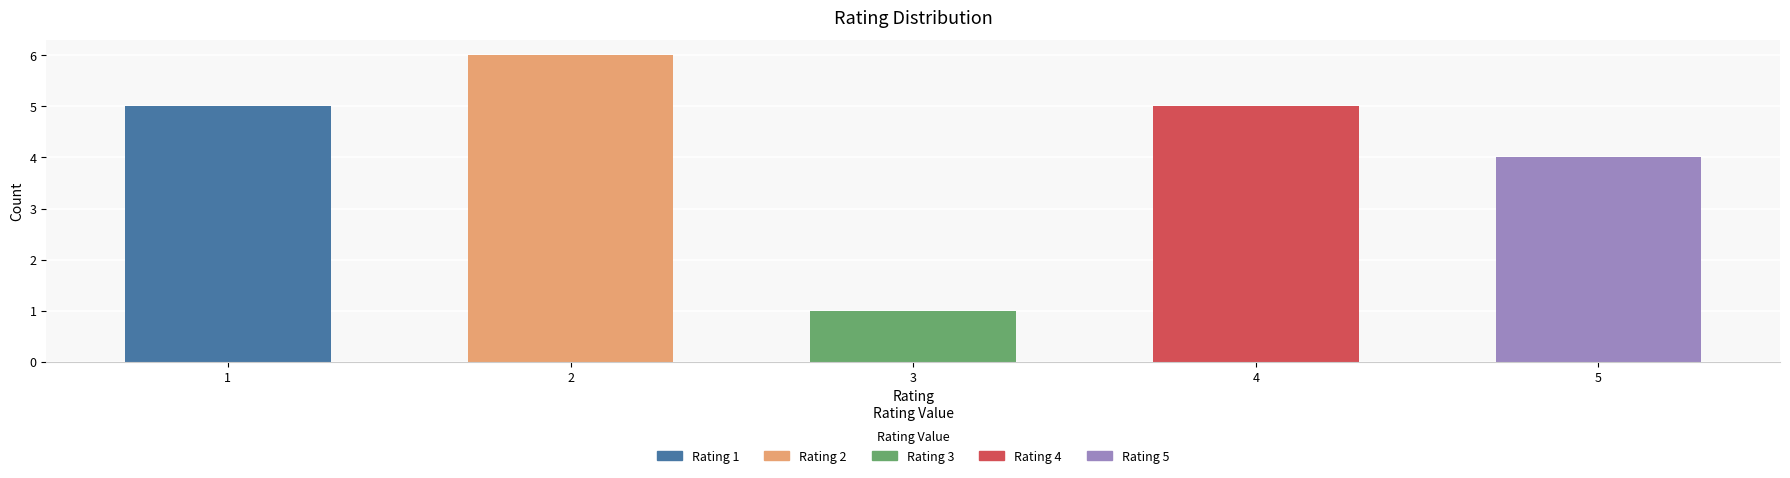

Reading right to left, transcribe all the data shown in this chart.

5=4	4=5	3=1	2=6	1=5